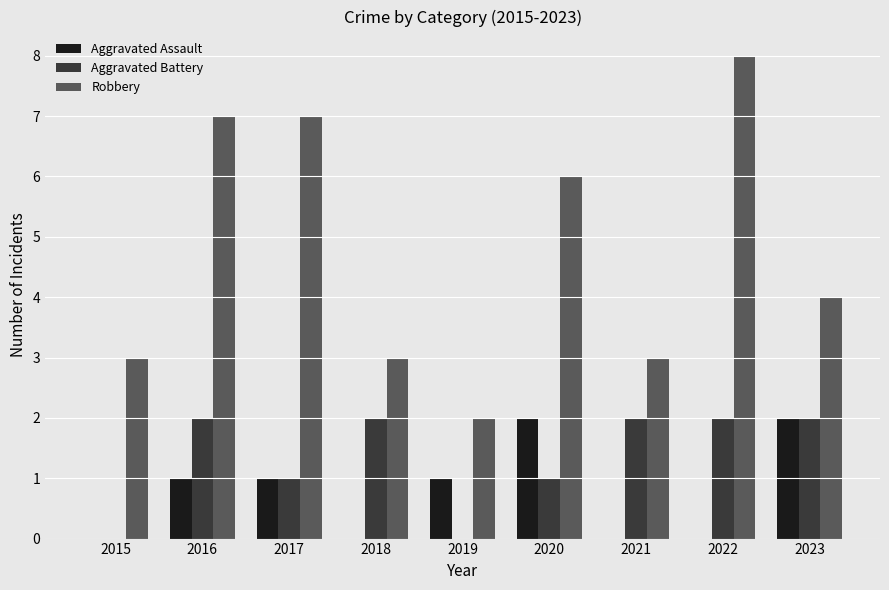

Which series has the widest spread of values?

Robbery